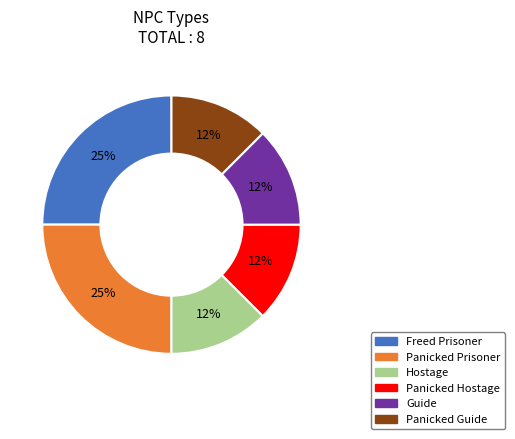

The Hostage slice represents 12% of the pie. True or false?

True